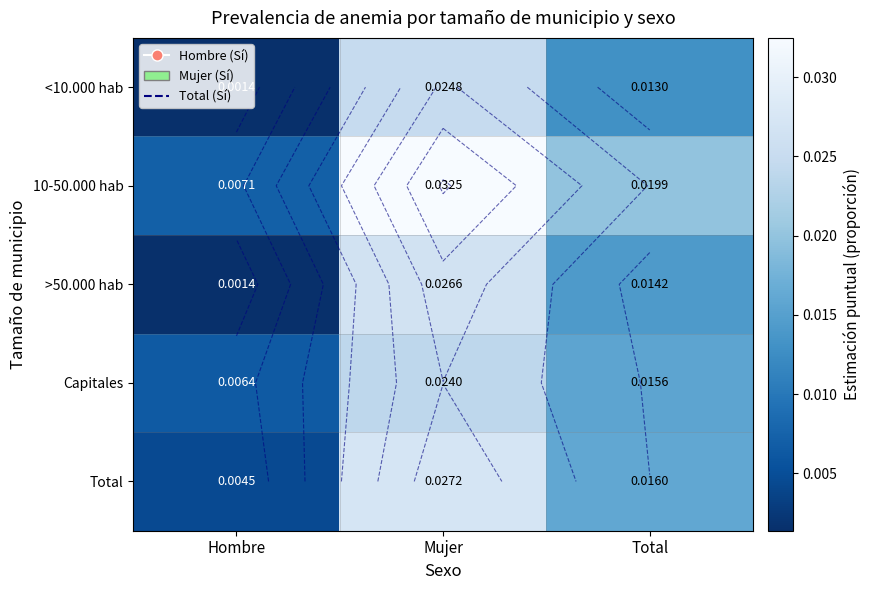

The value of Capitales at Hombre is 0.0. True or false?

False